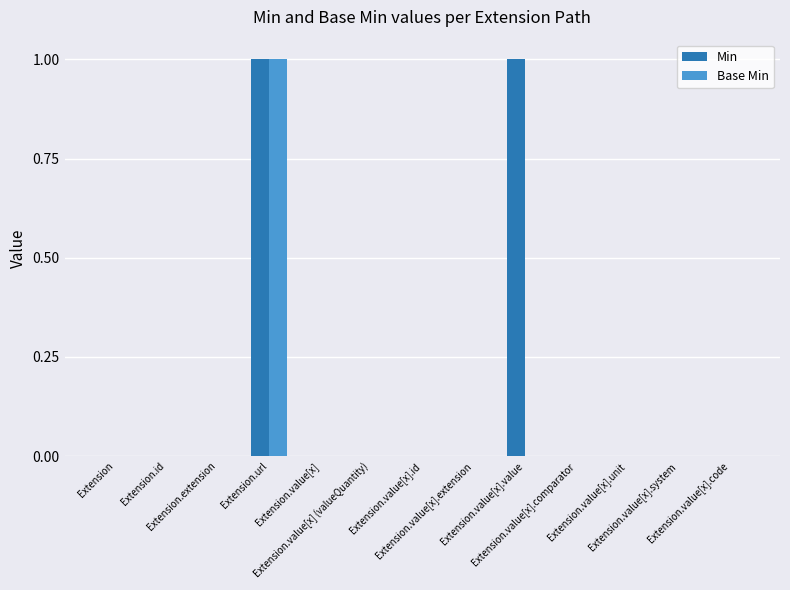

Which series has the largest total across all categories?

Min